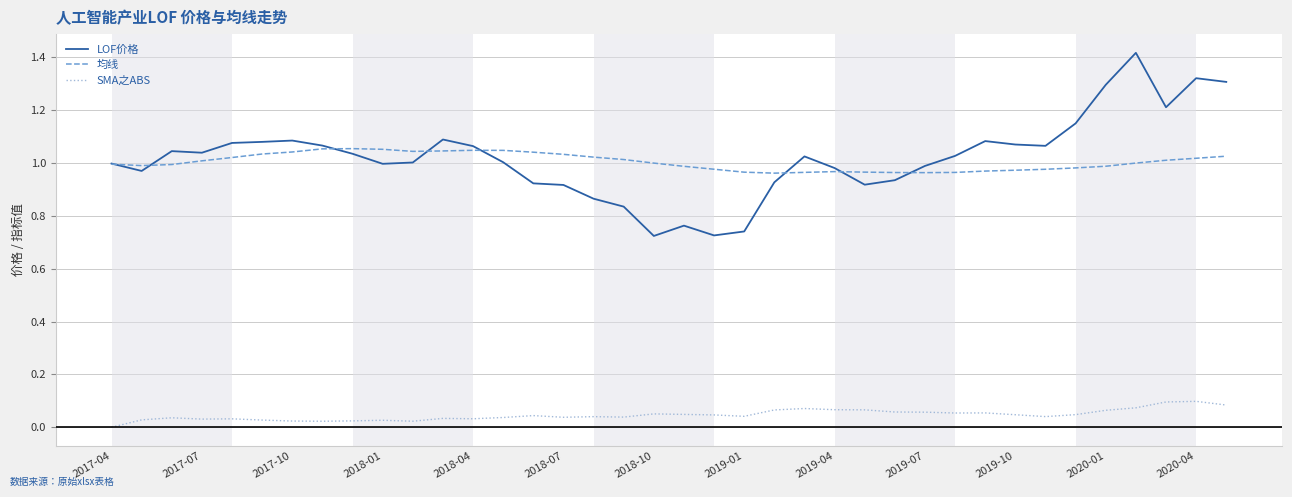

True or false: SMA之ABS and LOF价格 cross at least once.

False